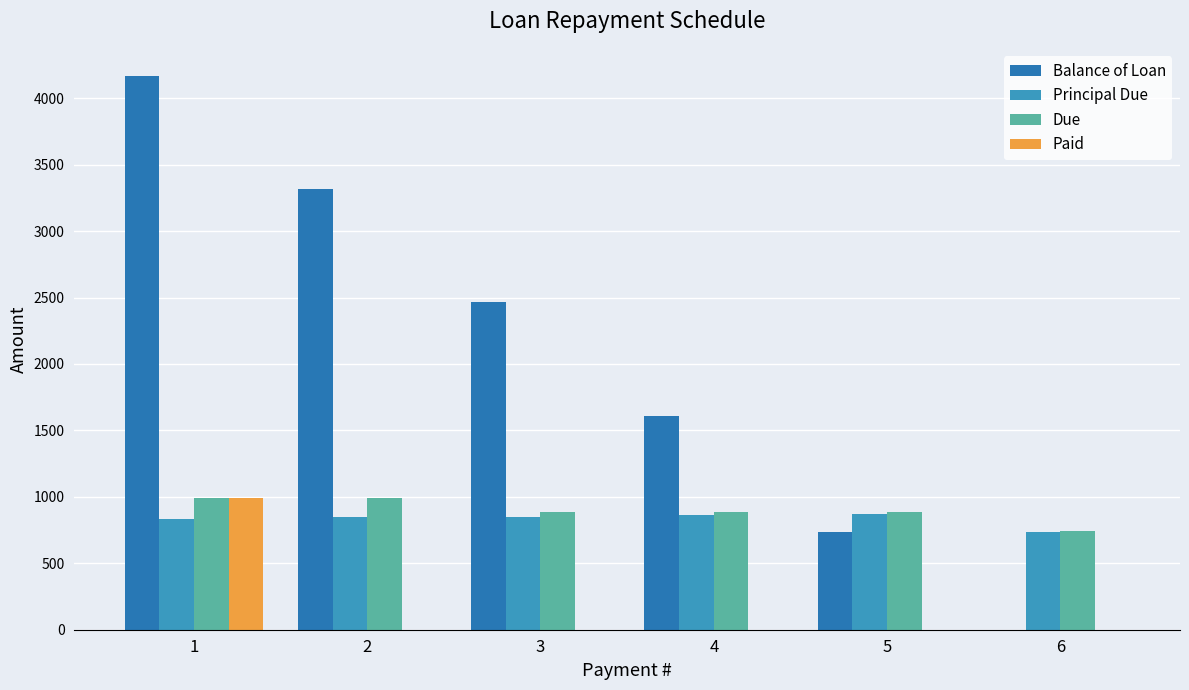

What is the maximum value for Balance of Loan?

4163.2